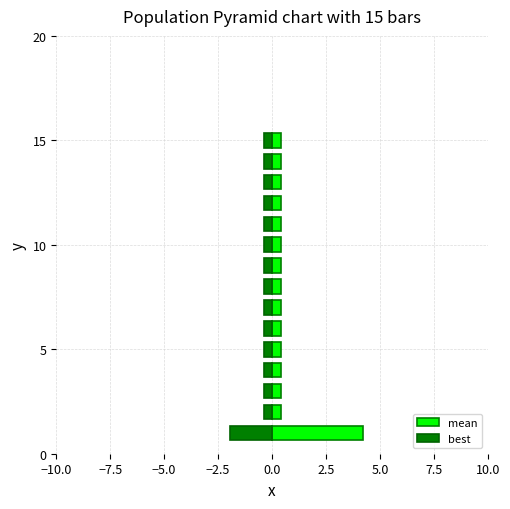

Is it true that best equals -0.4 at 7.5?

True